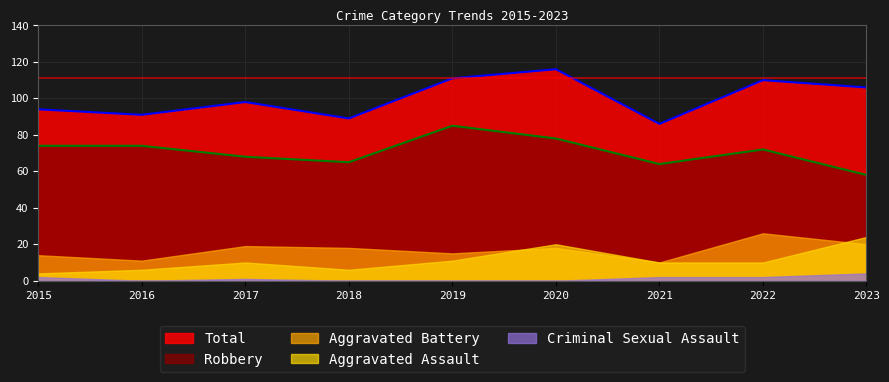

At which category does Criminal Sexual Assault reach its first local valley?

2016